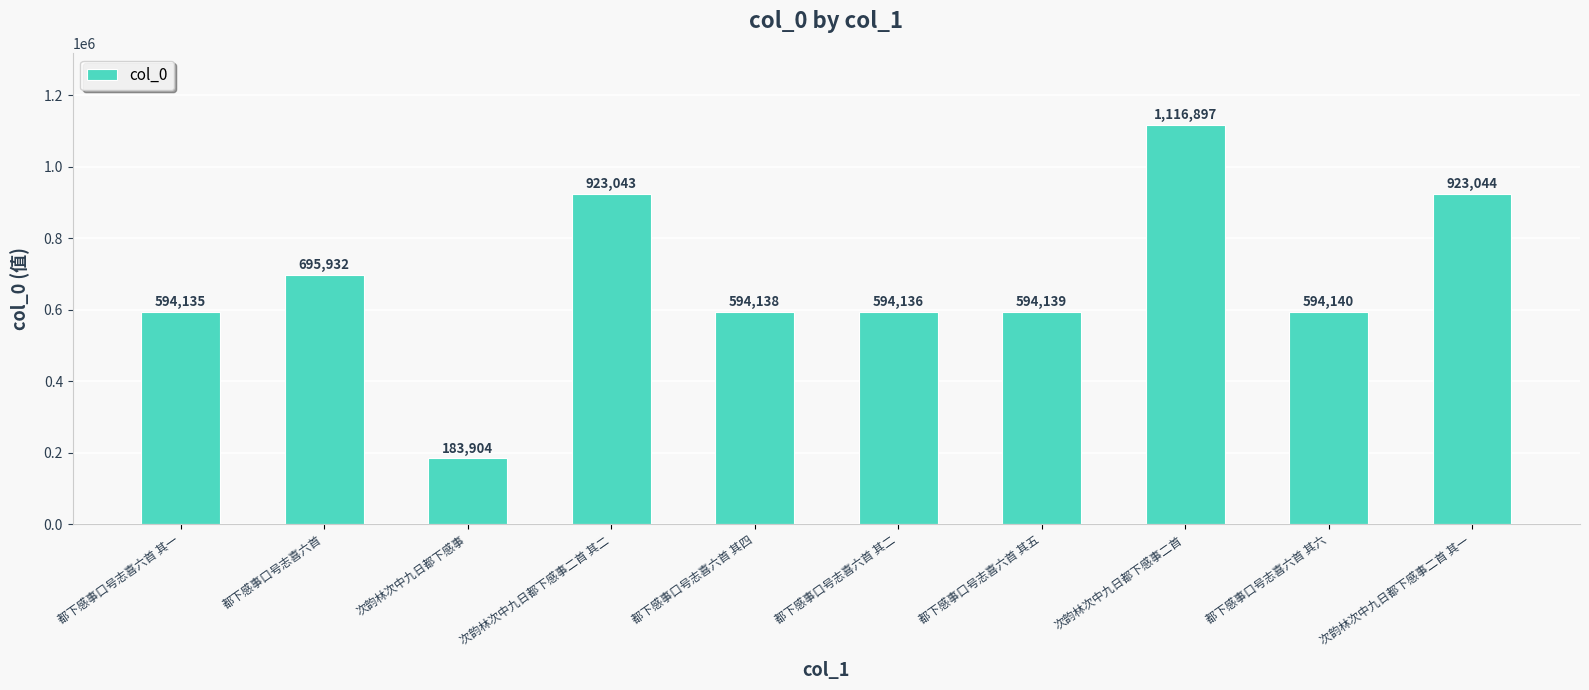

Reading left to right, extract all data points from this chart.

都下感事口号志喜六首 其一=594135	都下感事口号志喜六首=695932	次韵林次中九日都下感事=183904	次韵林次中九日都下感事二首 其二=923043	都下感事口号志喜六首 其四=594138	都下感事口号志喜六首 其二=594136	都下感事口号志喜六首 其五=594139	次韵林次中九日都下感事二首=1116897	都下感事口号志喜六首 其六=594140	次韵林次中九日都下感事二首 其一=923044